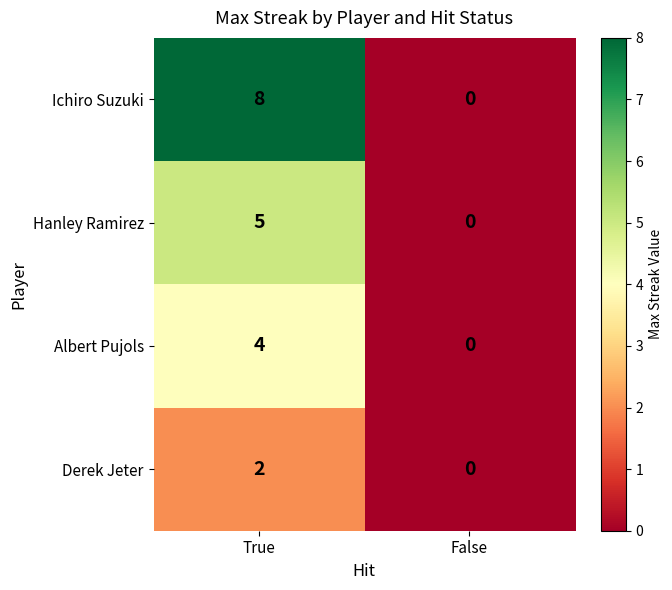

Rank the series at True from lowest to highest value.

Derek Jeter, Albert Pujols, Hanley Ramirez, Ichiro Suzuki